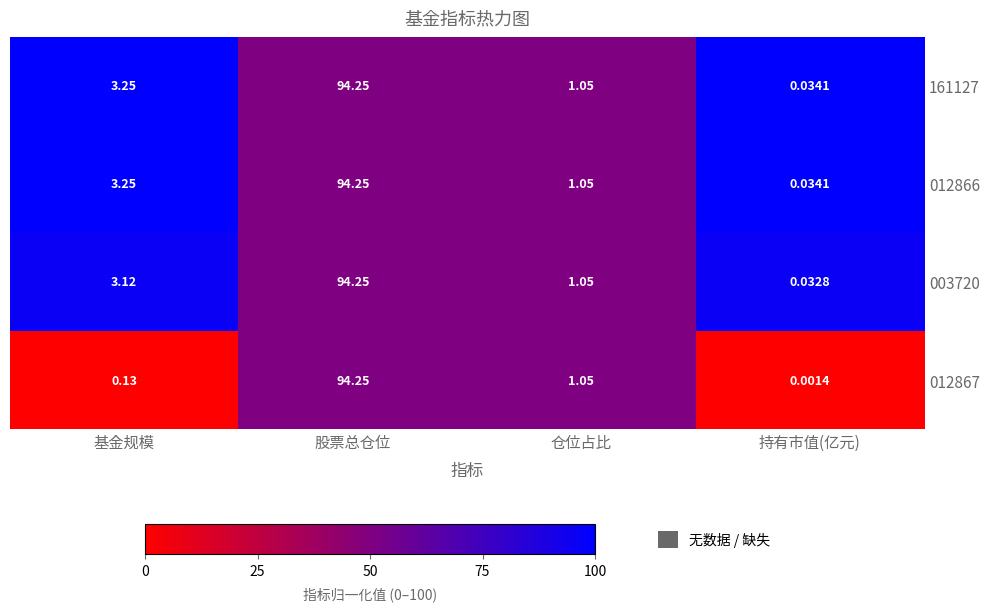

Which category has the lowest value in the 161127 series?

持有市值(亿元)